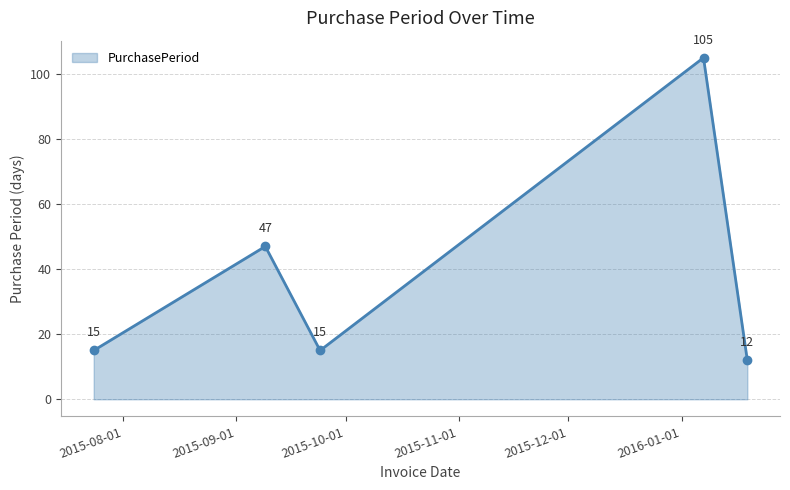

What is the difference between the maximum and minimum values?

93